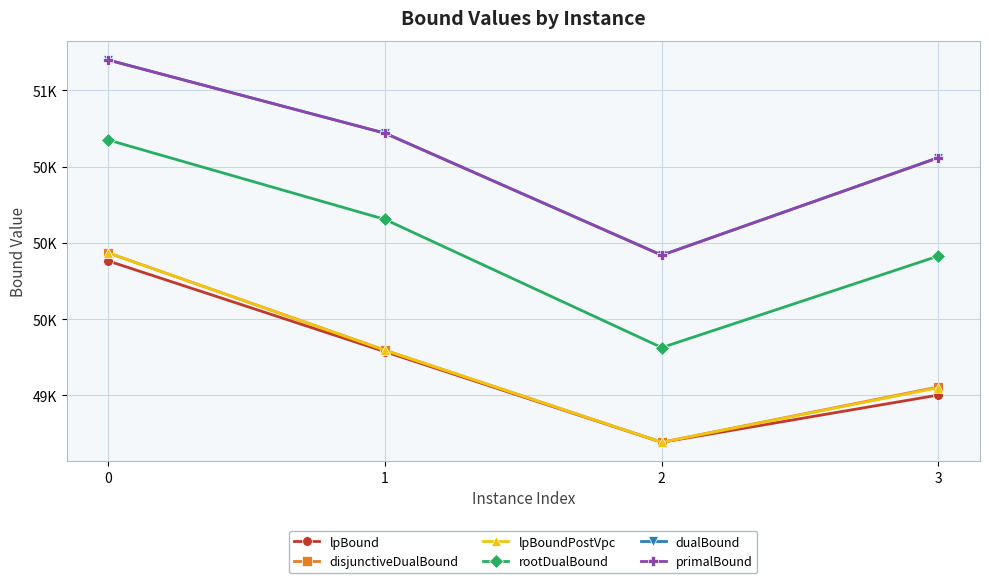

Is this an area chart (filled region under the line)?

No